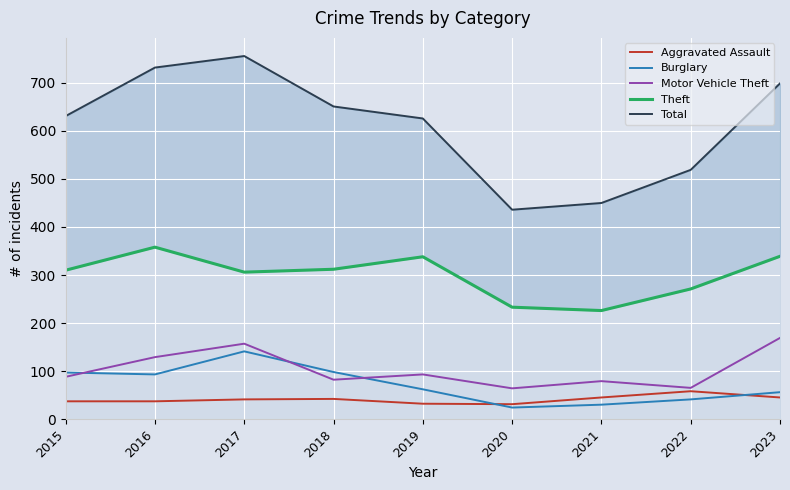

True or false: Motor Vehicle Theft and Total intersect in this chart.

False